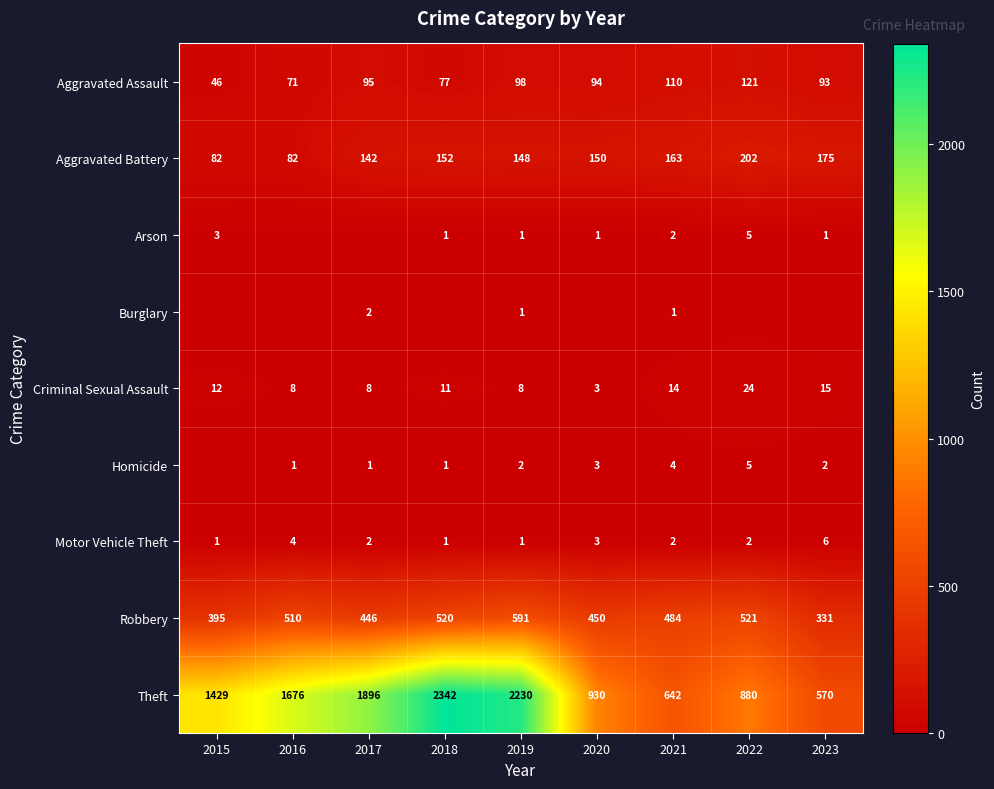

At which label does Aggravated Assault reach its peak?

2022